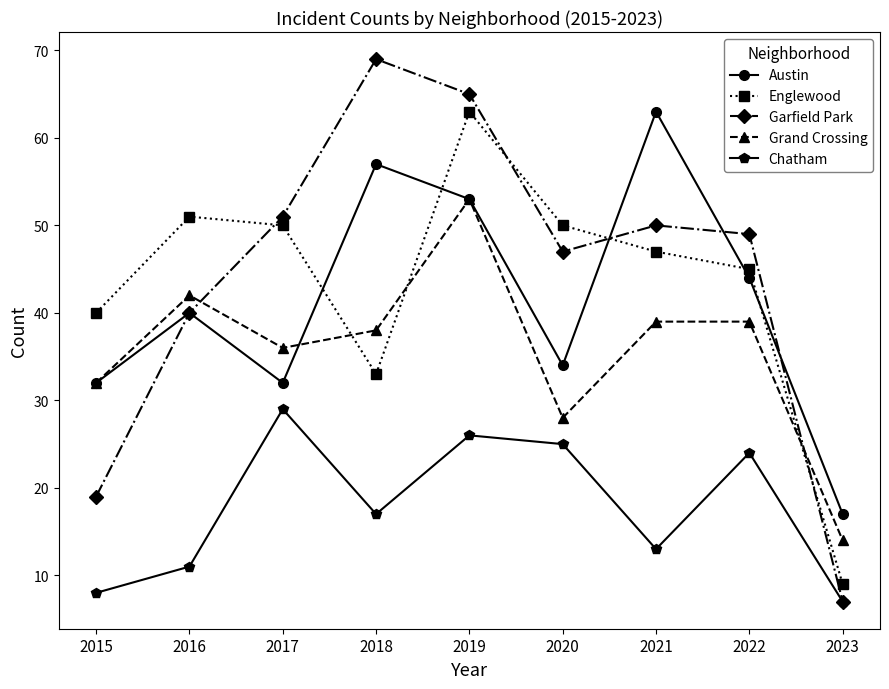

What is the value of the Englewood point at the 8th from the left?

45